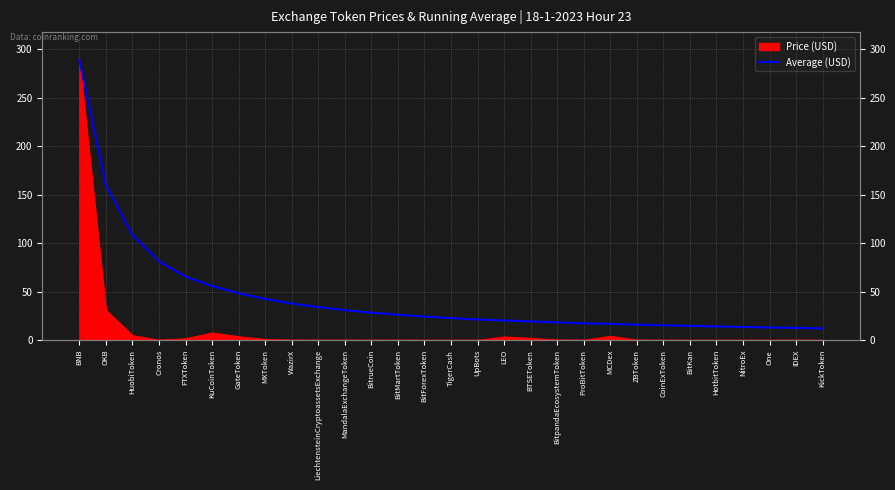

How many lines are shown in the chart?

1